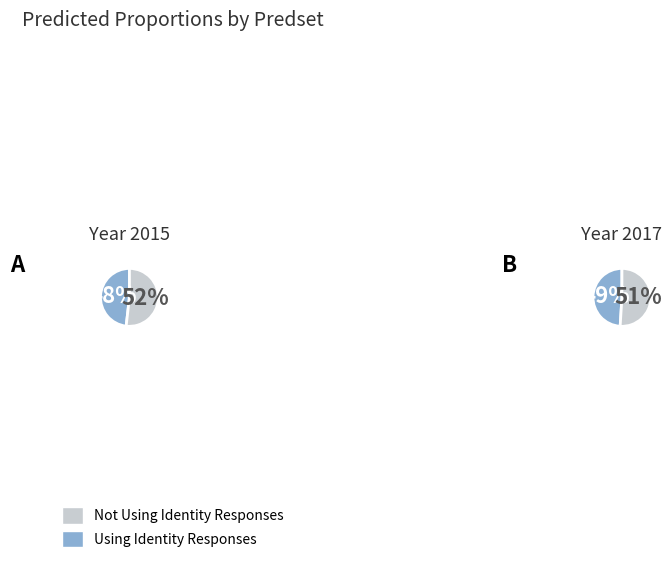

True or false: Not Using Identity Responses accounts for 56% of the total.

False